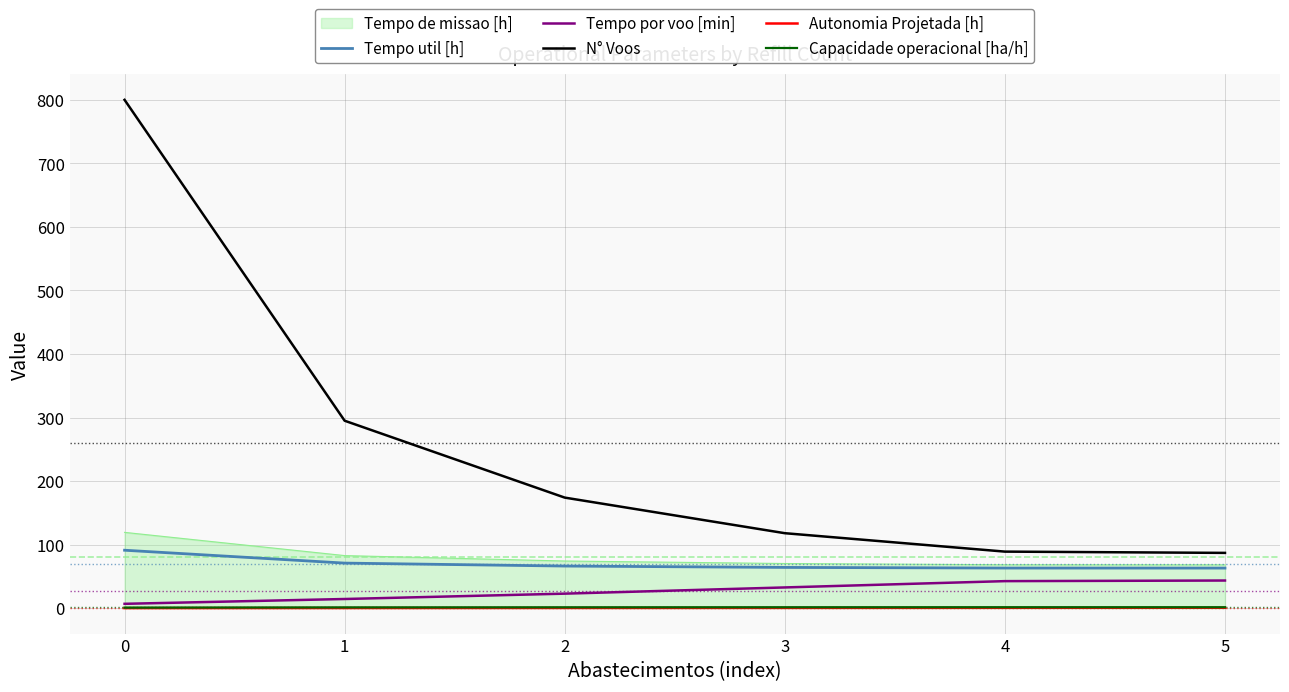

True or false: Capacidade operacional [ha/h] and Autonomia Projetada [h] cross at least once.

False